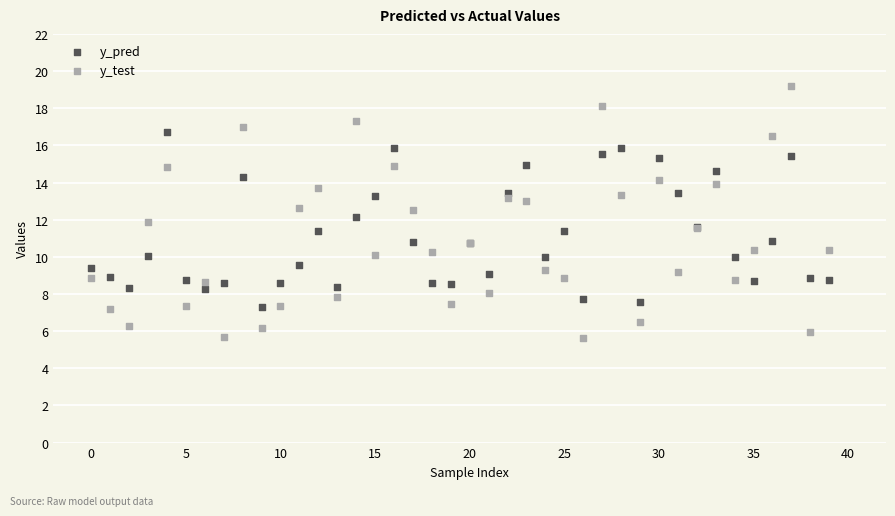

What are all the series names shown in the legend?

y_pred, y_test